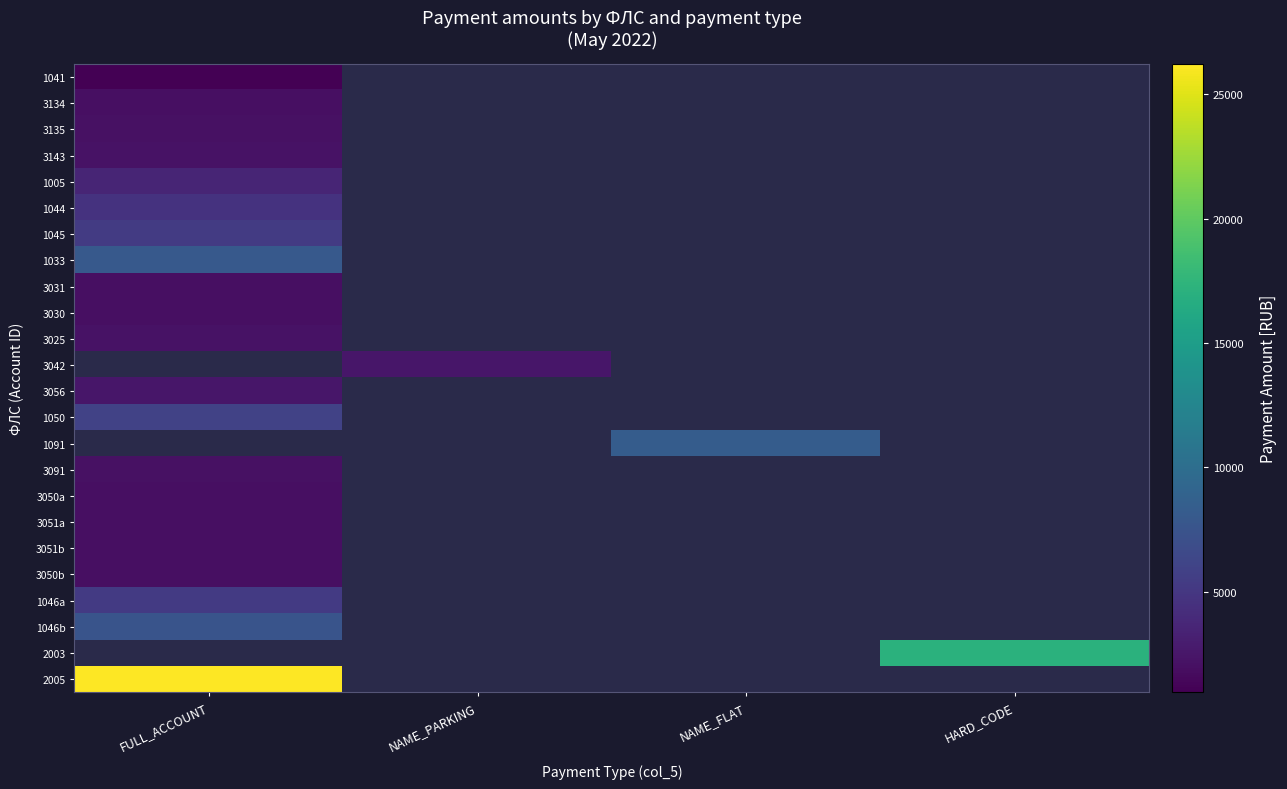

How many data points does each series have?

4